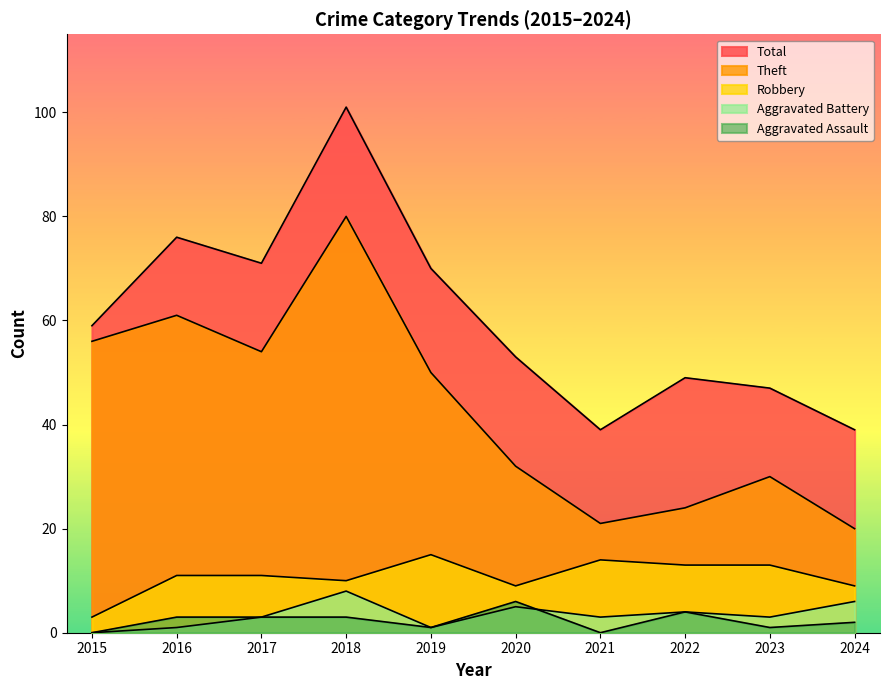

Between which two adjacent categories do Aggravated Assault and Aggravated Battery first intersect?

2020 and 2021